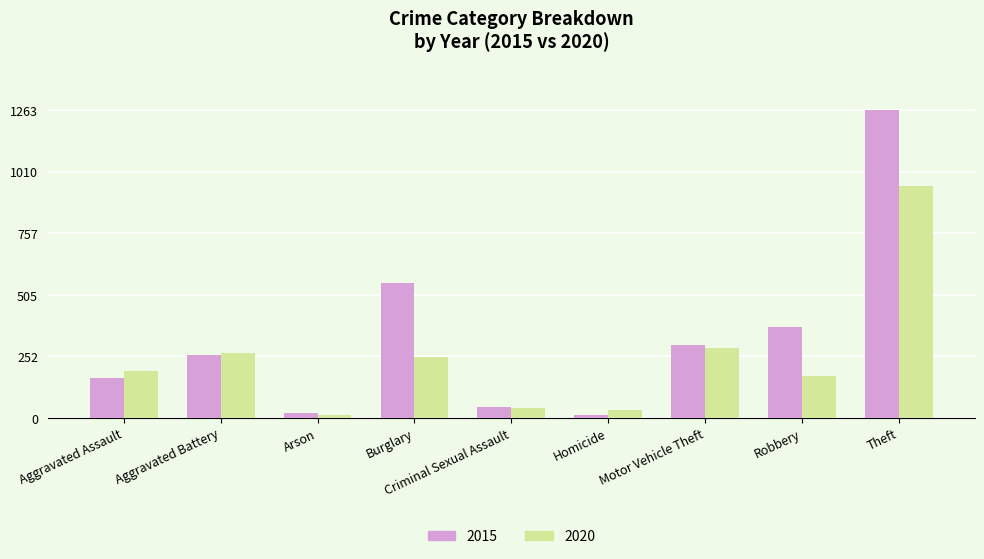

Which category has the highest value across all series?

Theft